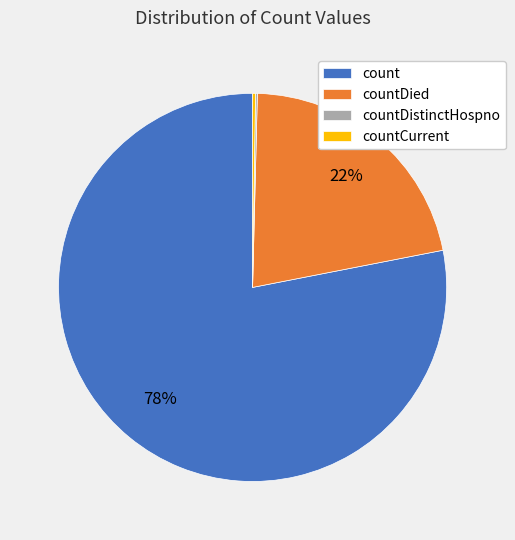

Which has a higher value, countDied or count?

count